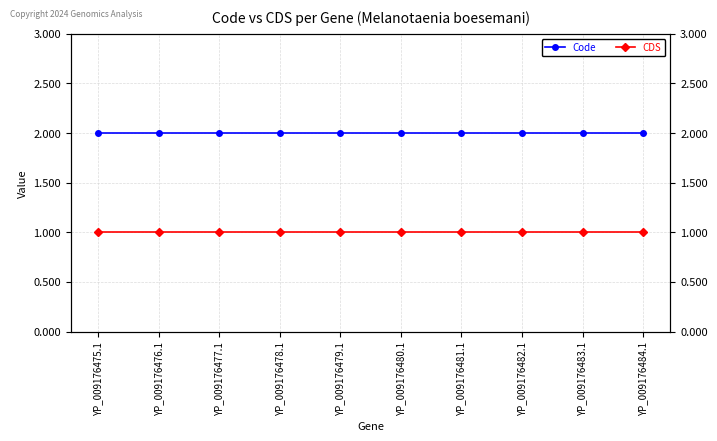

What is the smallest value displayed?

1